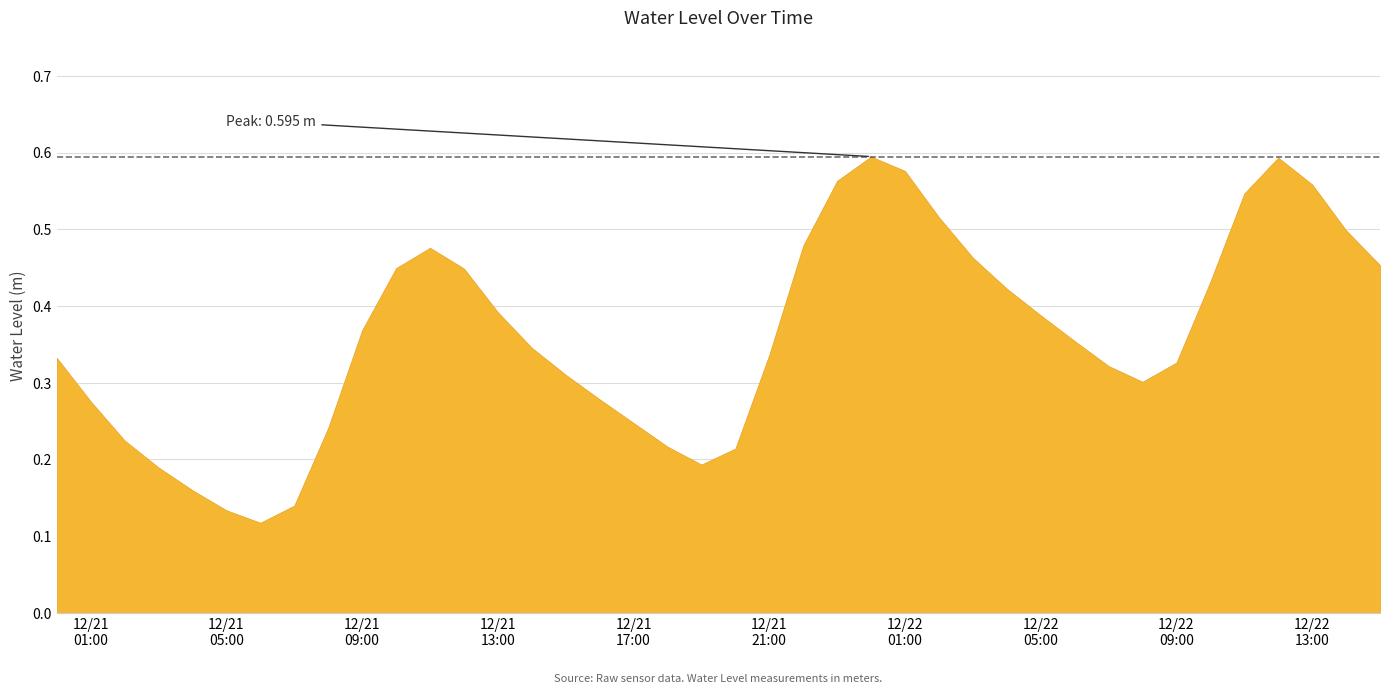

What is the label of the 1st point from the right?

2023-12-22 15:00:00